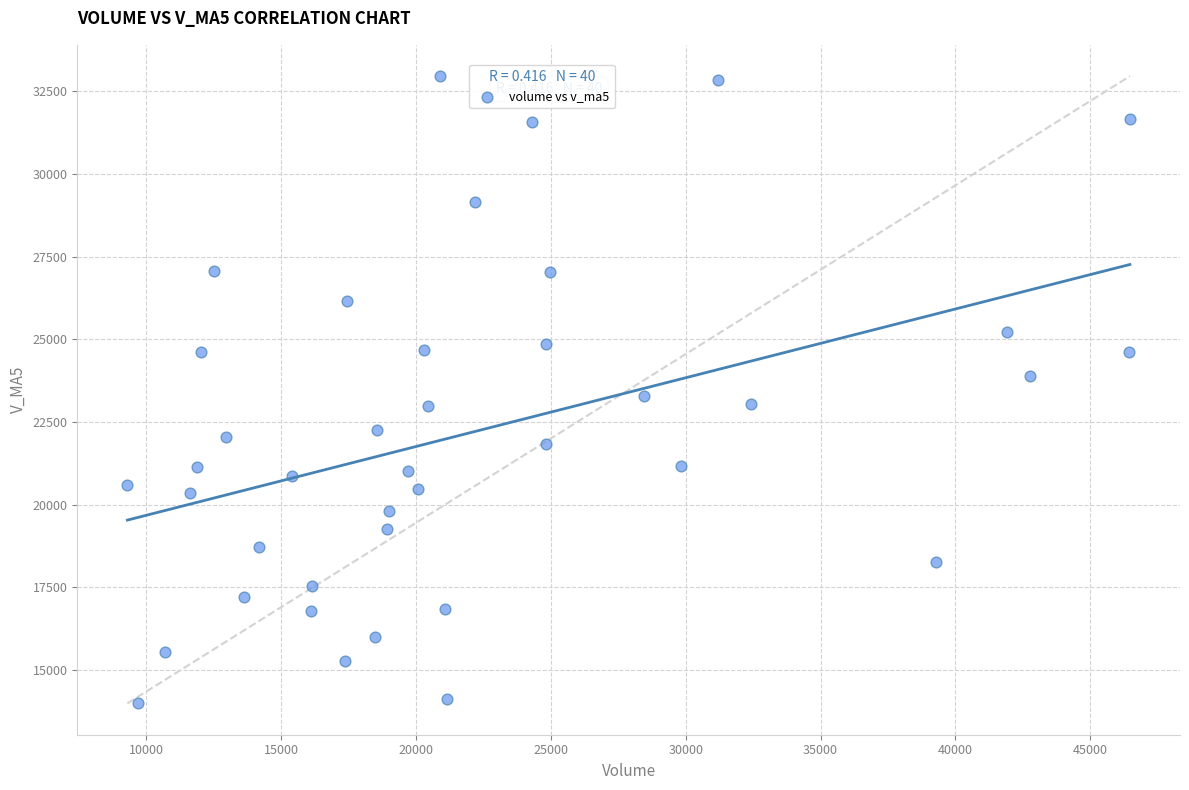

What is the range of X values (max minus min)?

37156.0